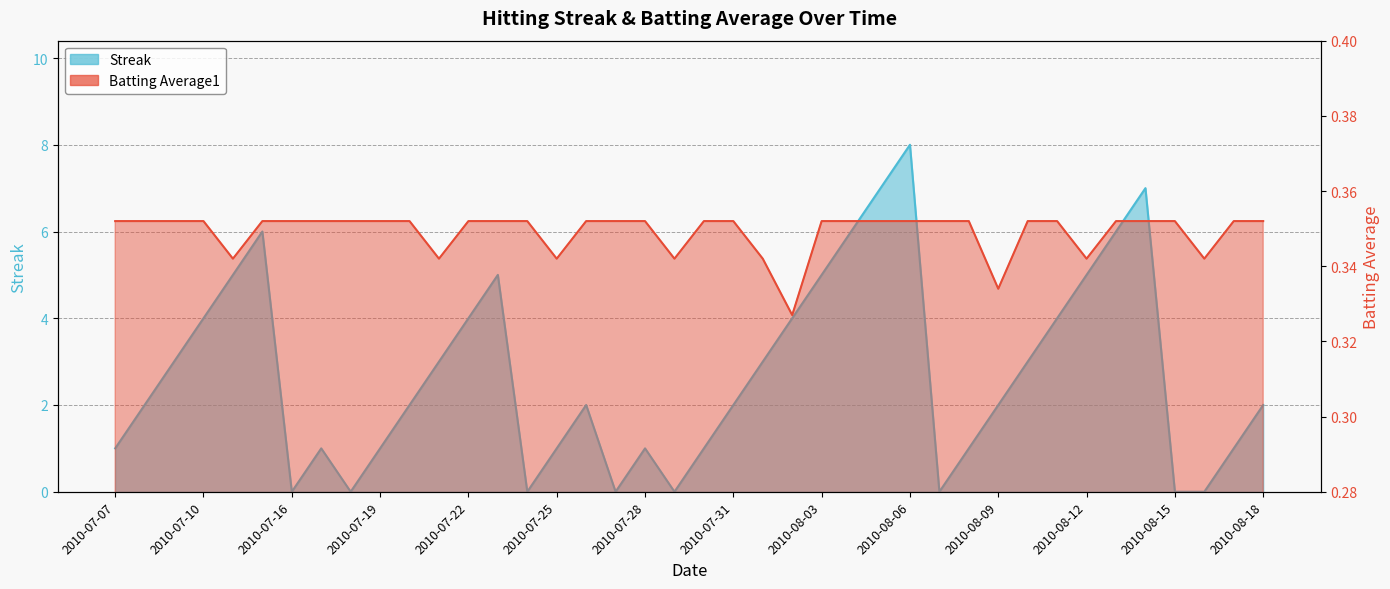

List the labels in order of Batting Average1 value, smallest first.

2010-08-02, 2010-08-09, 2010-07-11, 2010-07-21, 2010-07-25, 2010-07-29, 2010-08-01, 2010-08-12, 2010-08-16, 2010-07-07, 2010-07-08, 2010-07-09, 2010-07-10, 2010-07-15, 2010-07-16, 2010-07-17, 2010-07-18, 2010-07-19, 2010-07-20, 2010-07-22, 2010-07-23, 2010-07-24, 2010-07-26, 2010-07-27, 2010-07-28, 2010-07-30, 2010-07-31, 2010-08-03, 2010-08-04, 2010-08-05, 2010-08-06, 2010-08-07, 2010-08-08, 2010-08-10, 2010-08-11, 2010-08-13, 2010-08-14, 2010-08-15, 2010-08-17, 2010-08-18